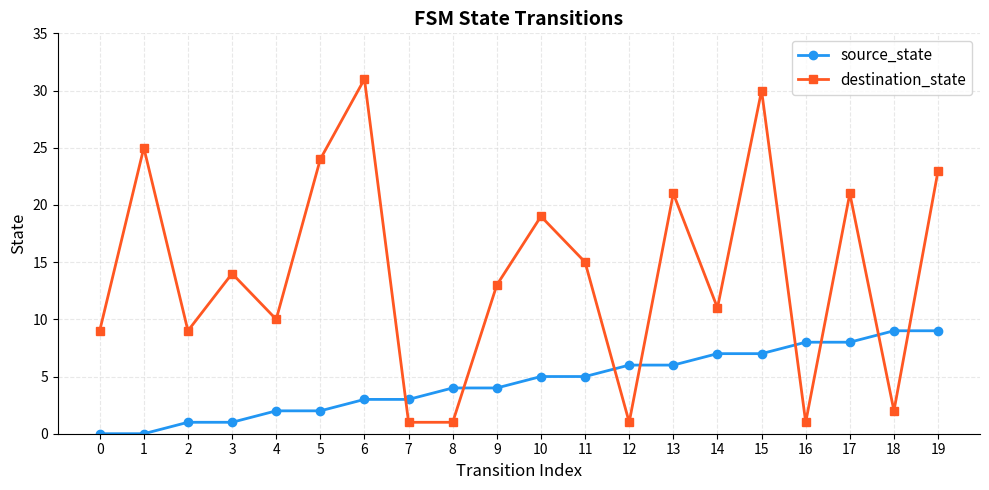

Is this an area chart (filled region under the line)?

No